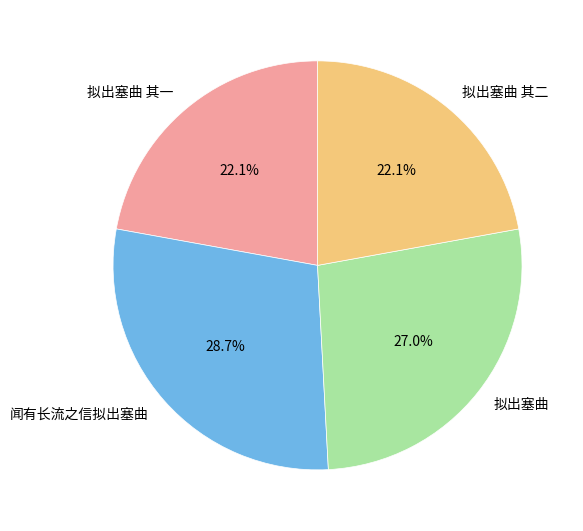

Count the number of slices in the pie.

4